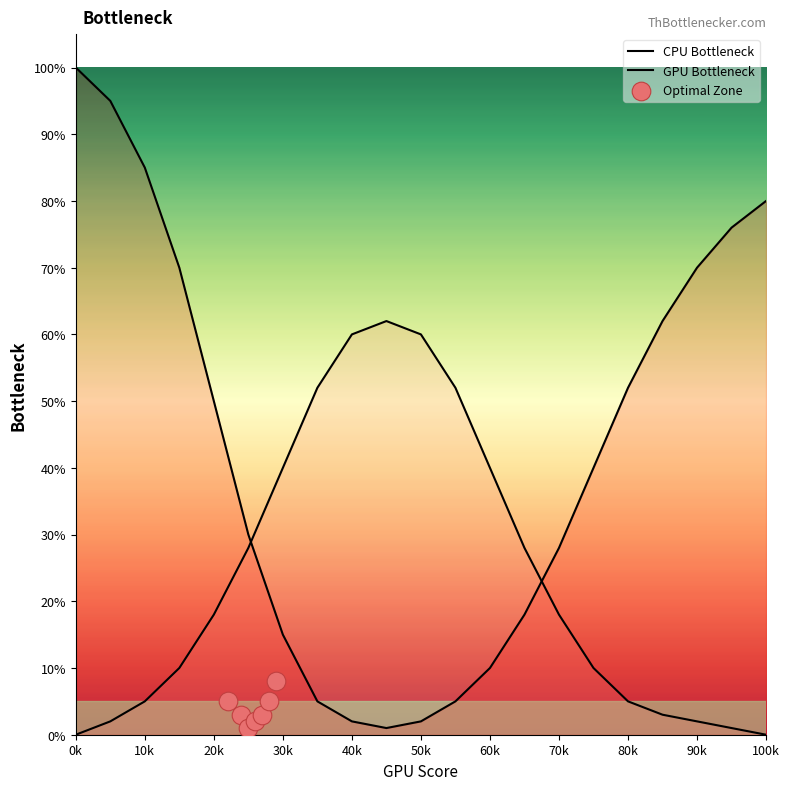

At how many categories does at least one series exceed 14?

21